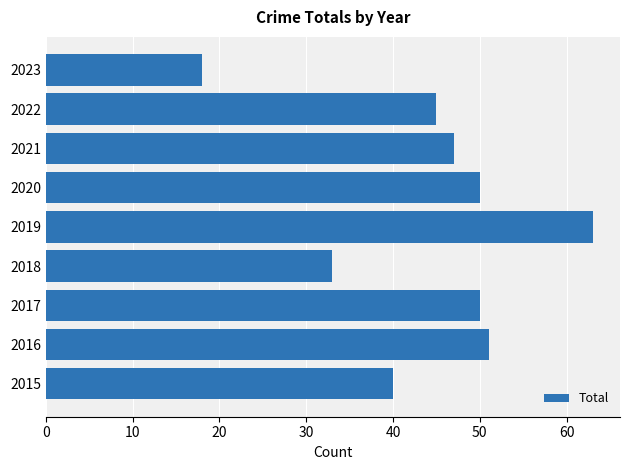

Reading top to bottom, list all the values displayed in this chart.

2023=18	2022=45	2021=47	2020=50	2019=63	2018=33	2017=50	2016=51	2015=40